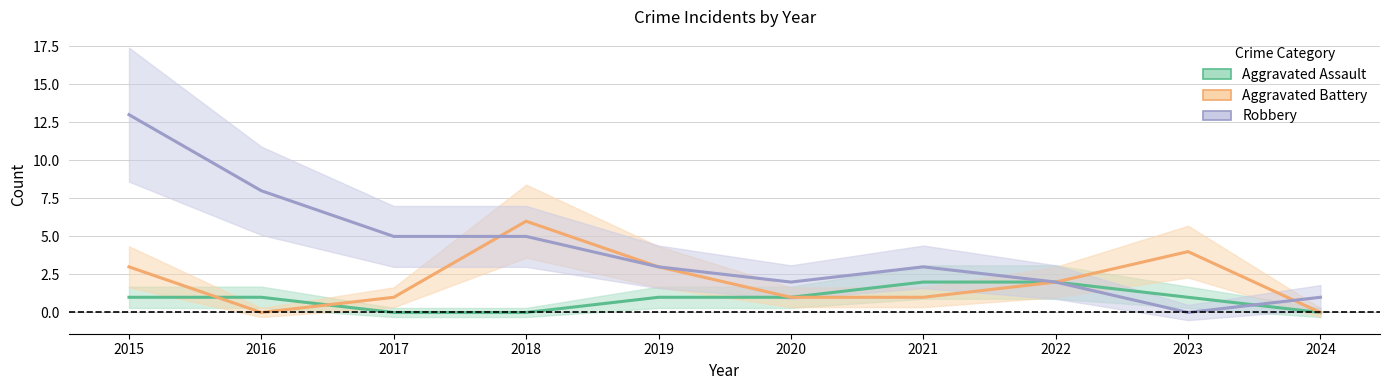

What is the difference between the maximum and minimum values in the Aggravated Assault series?

2